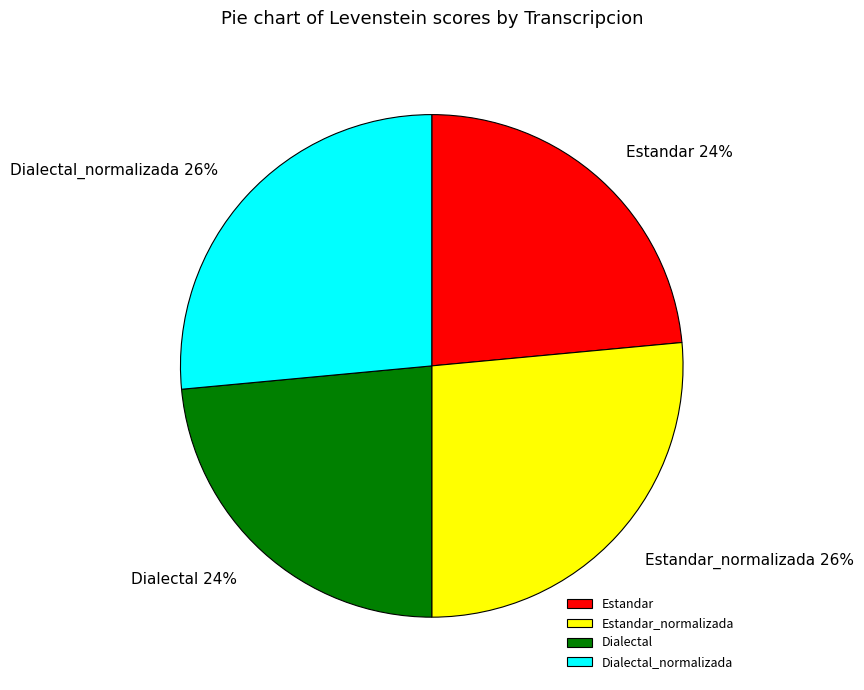

Is it true that Dialectal_normalizada is 14% of the pie?

False